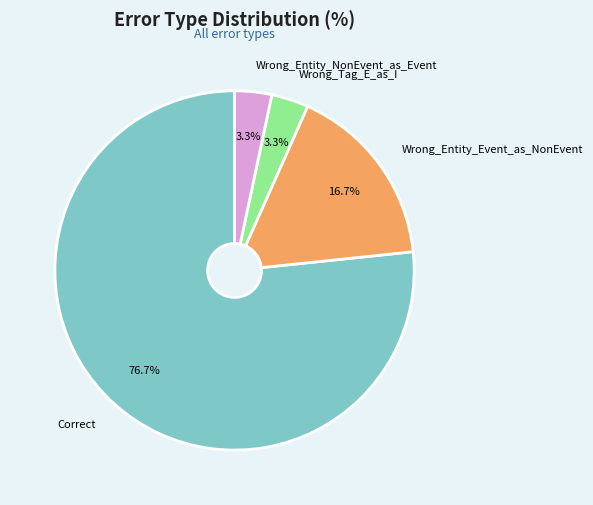

To the nearest percent, what is the combined percentage of Wrong_Tag_E_as_I and Wrong_Entity_Event_as_NonEvent?

20%